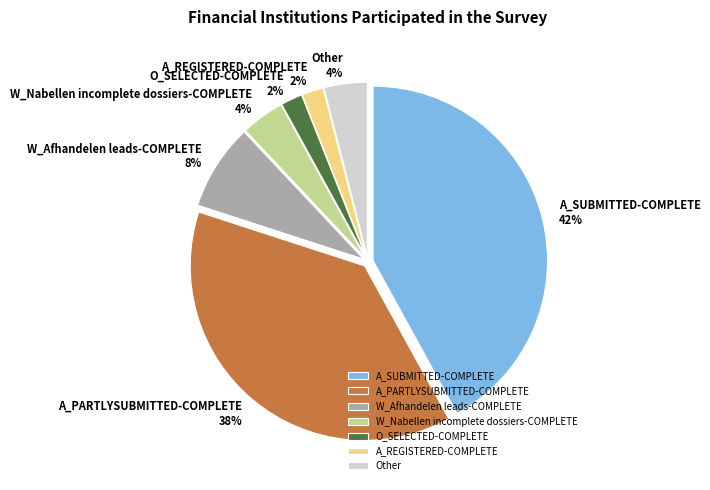

Count the number of slices in the pie.

7